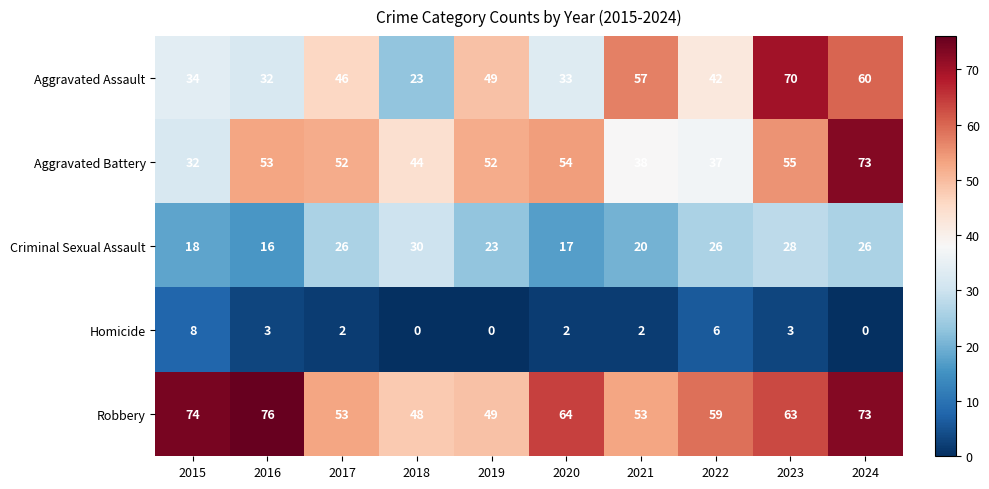

The value of Homicide at 2023 is 4. True or false?

False